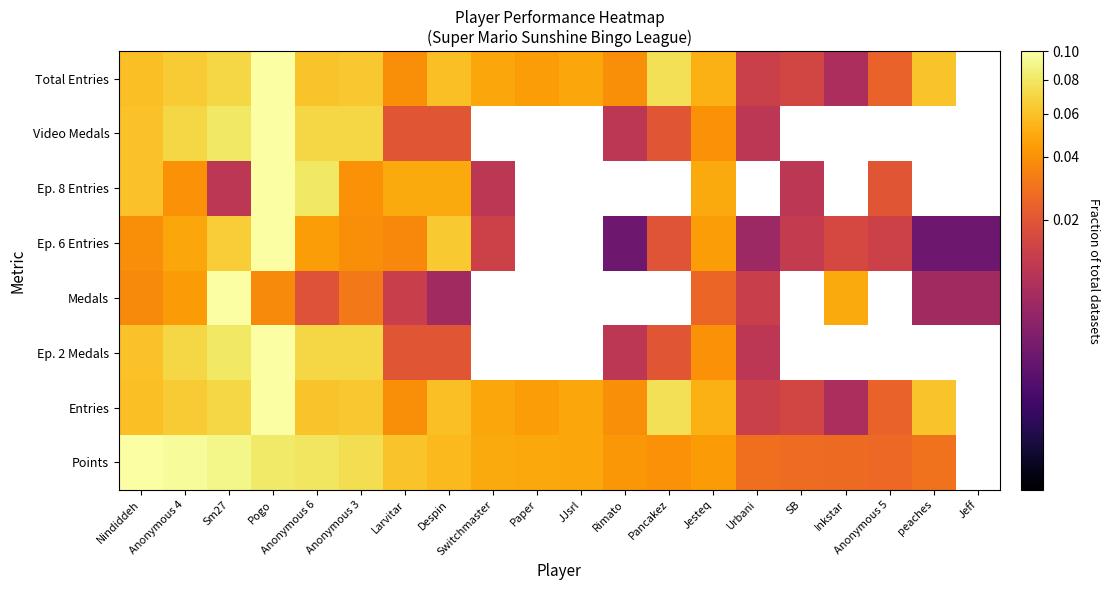

How many series are shown in this chart?

8